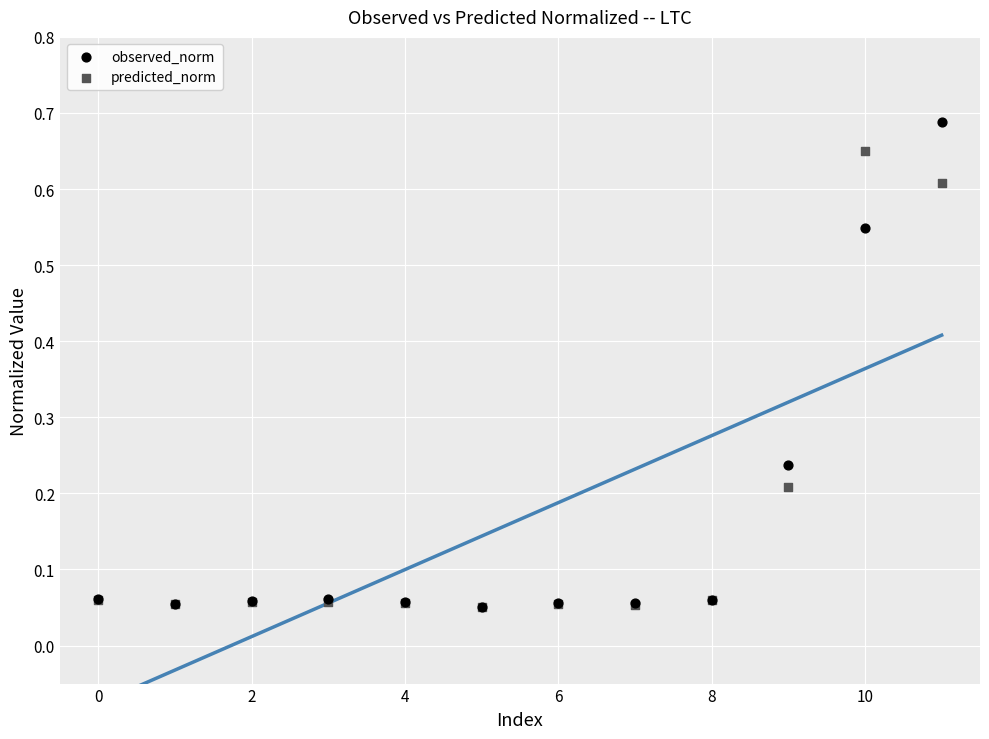

Which series reaches the maximum Y coordinate?

observed_norm